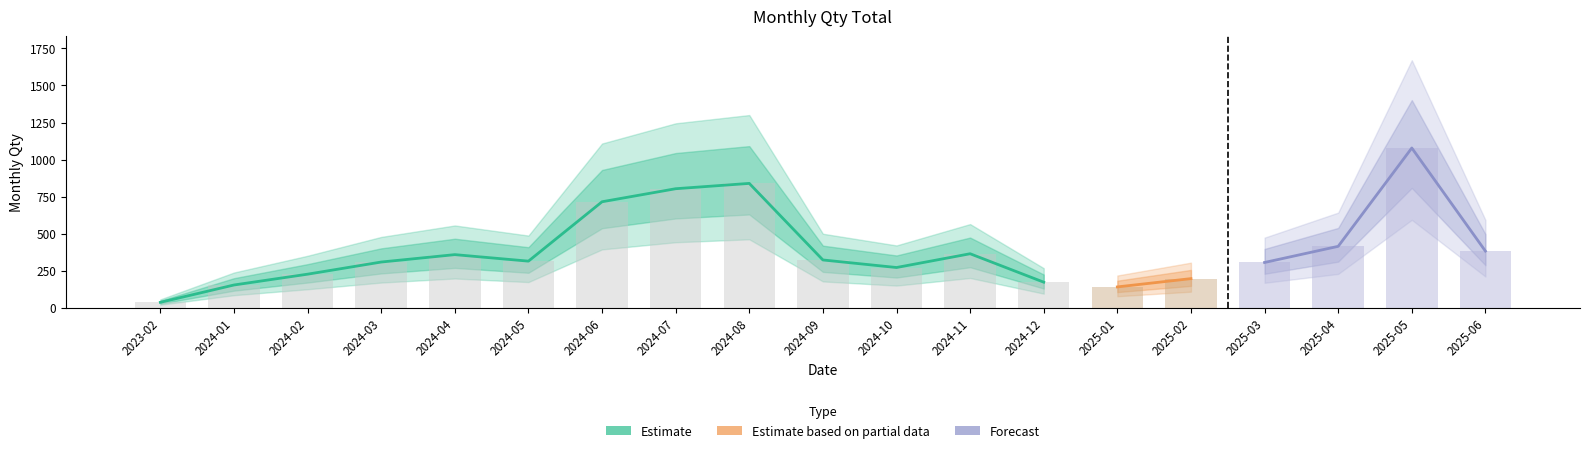

What is the maximum value shown in the chart?

1078